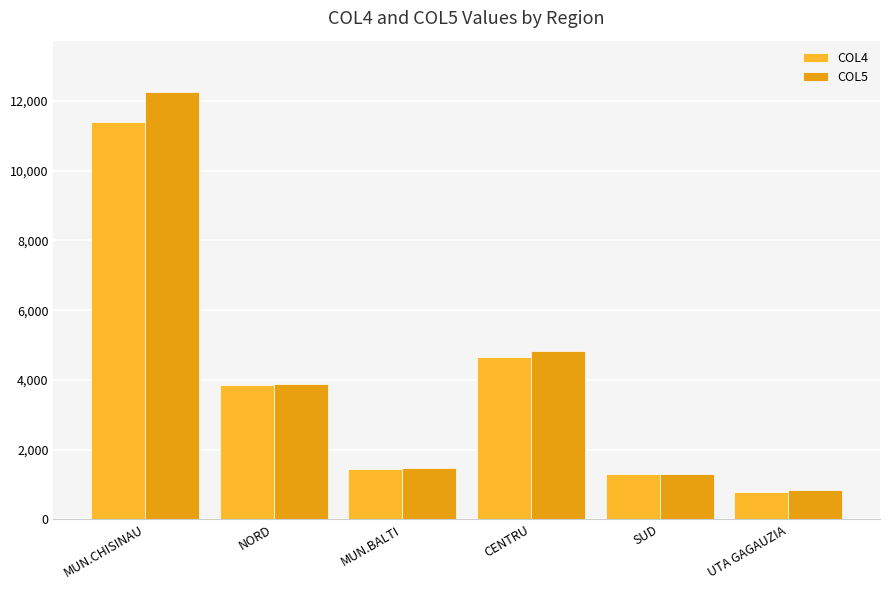

What is the approximate value of COL5 at SUD, to the nearest 50?

1300